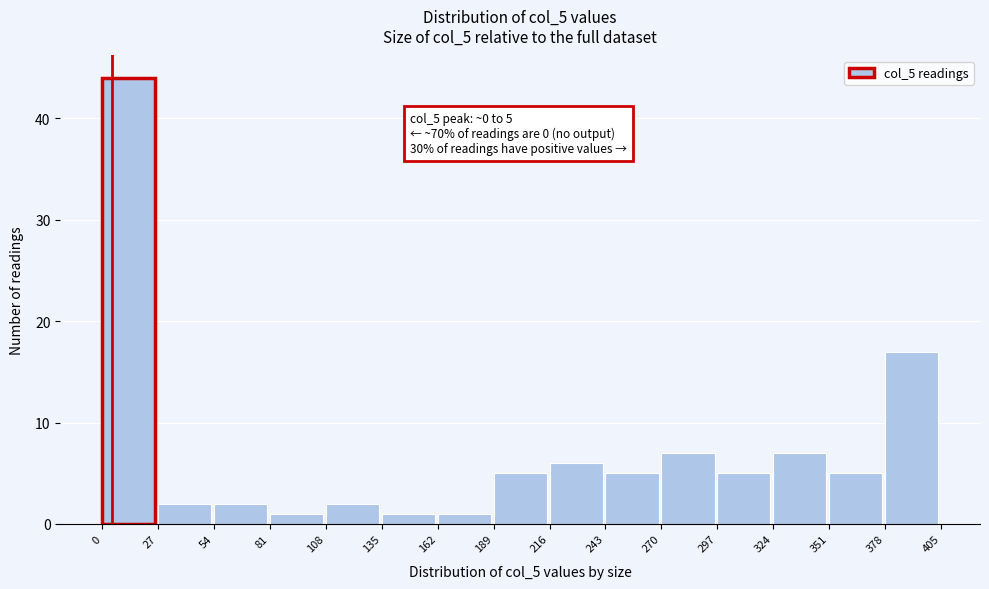

Over which range of the x-axis is the bar tallest?

0 to 27